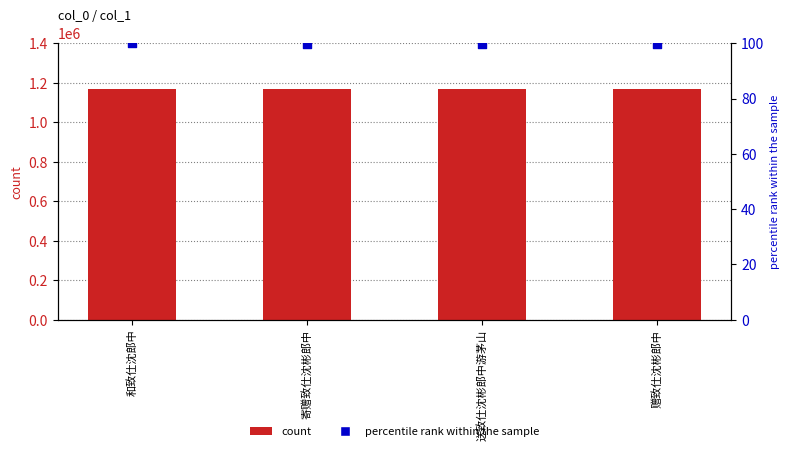

Which series contains the lowest Y value?

percentile rank within the sample